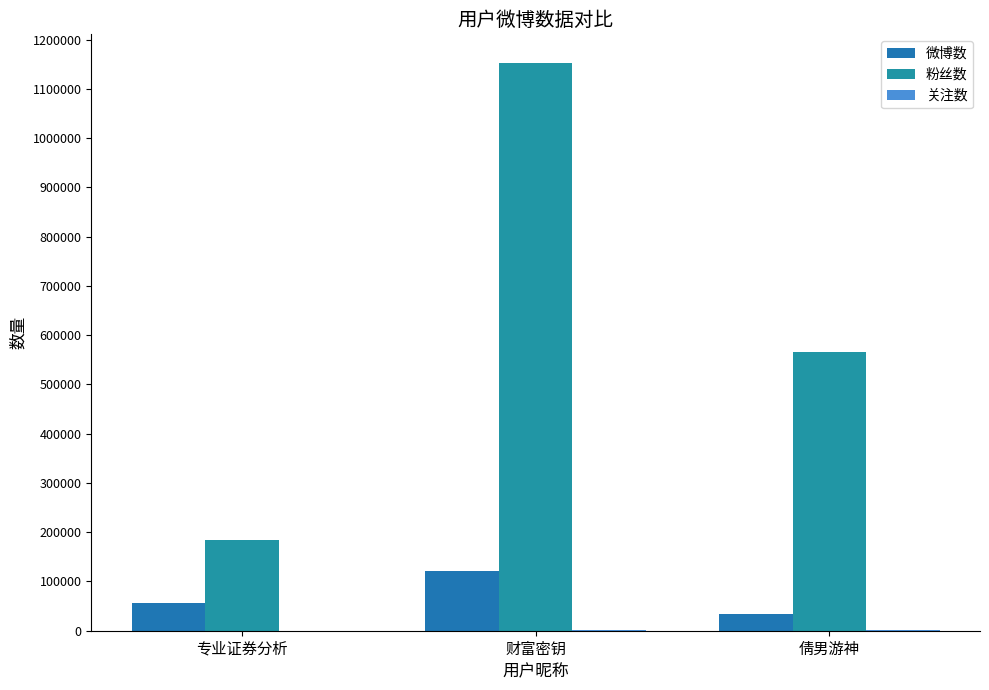

True or false: 微博数 has a value of 79759 at 财富密钥.

False